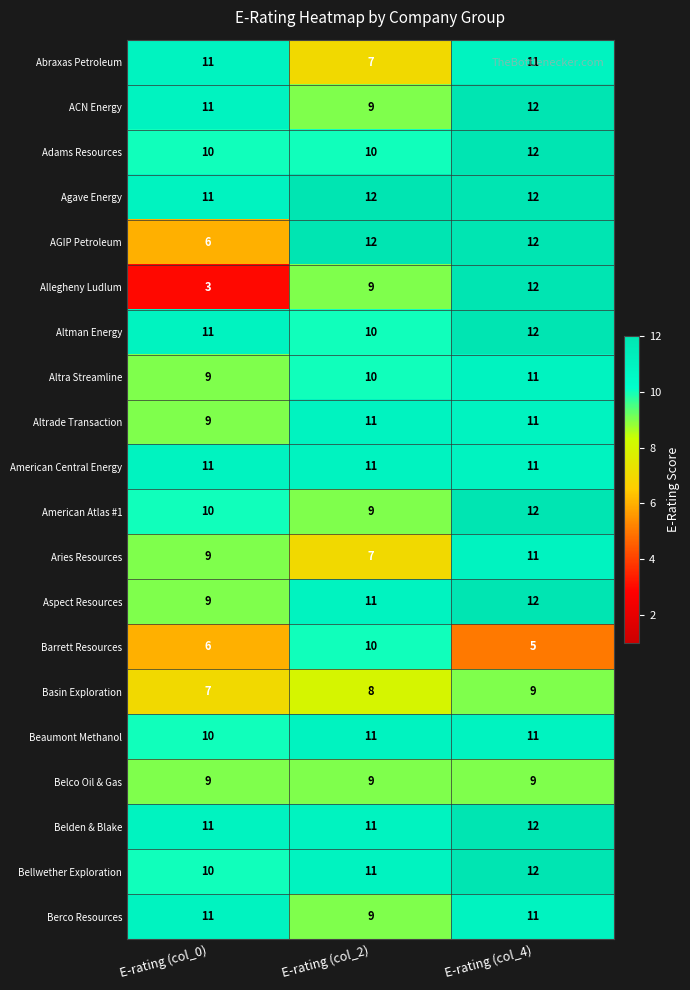

What is the maximum value shown in the chart?

12